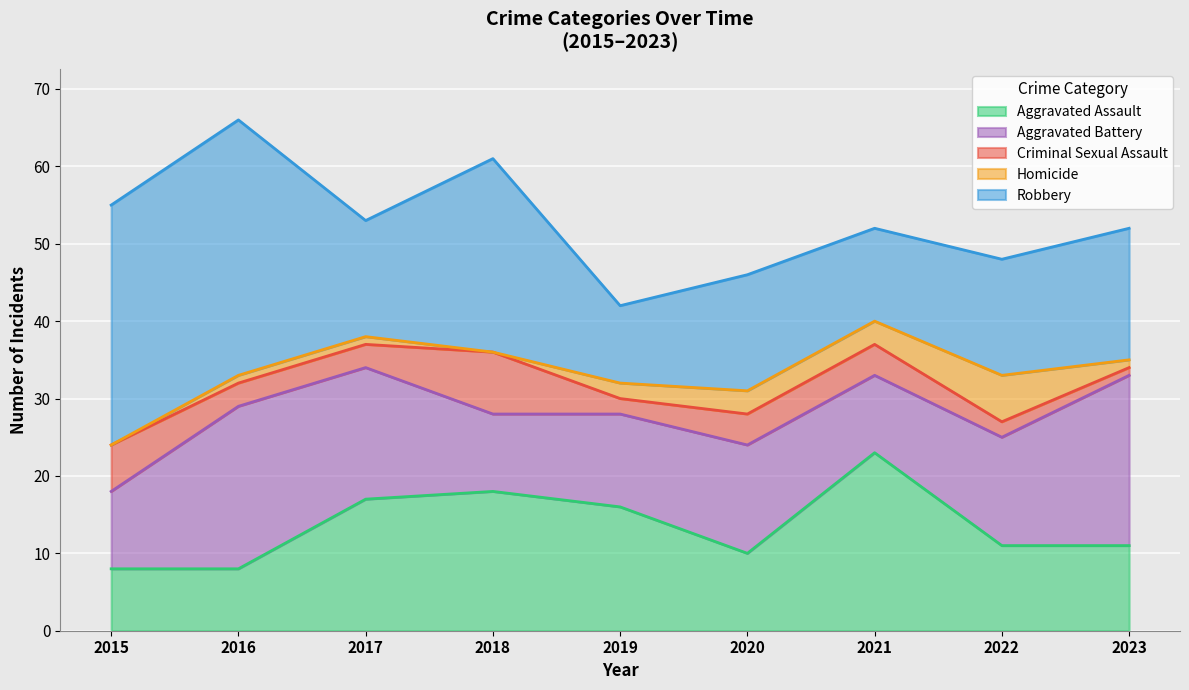

What is the spread (max minus min) of values at 2015?

31